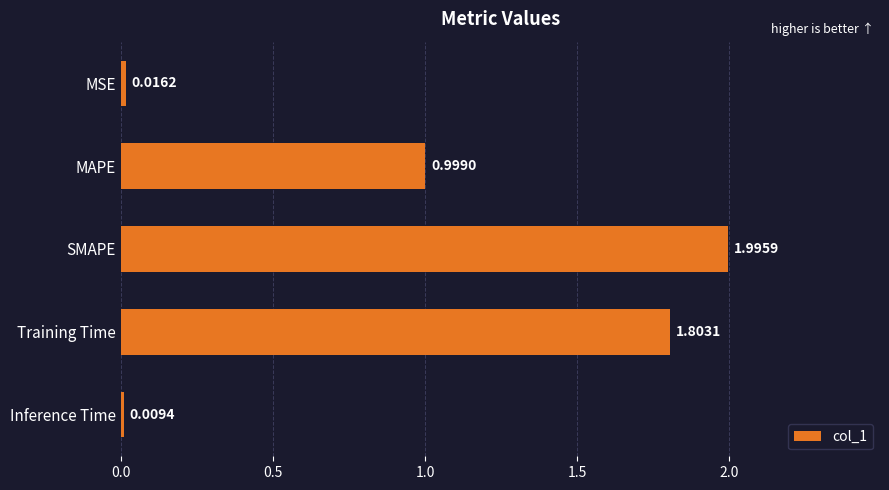

Which label corresponds to the smallest value in the chart?

Inference Time